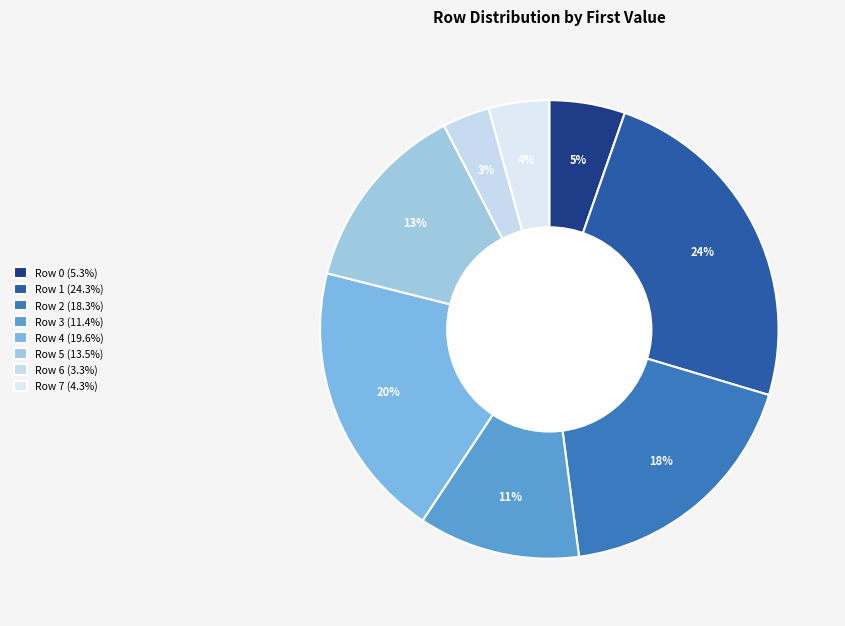

What percentage is the Row 5 slice, to the nearest percent?

13%